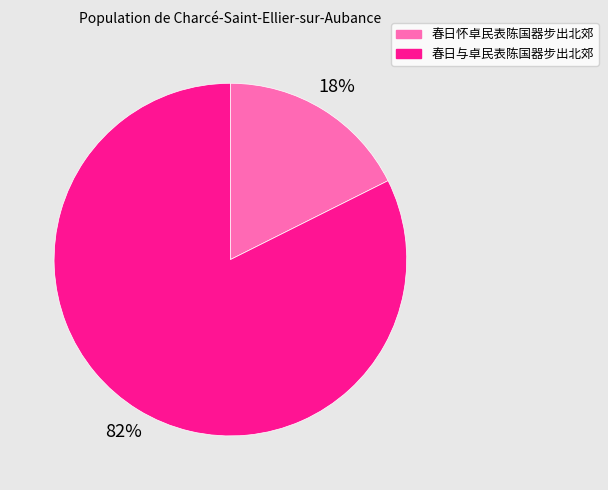

Is it true that 春日与卓民表陈国器步出北郊 is 95% of the pie?

False